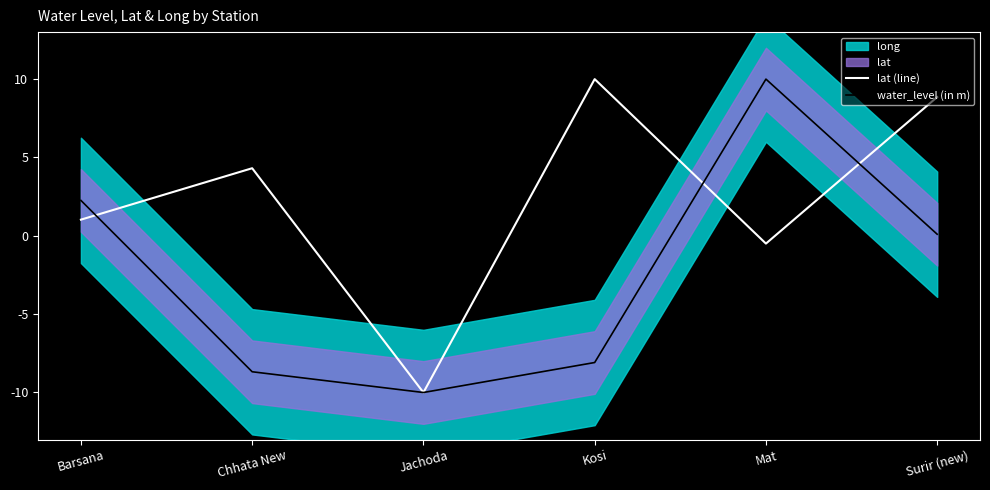

What is the difference between the highest and lowest values at Chhata New?

13.0